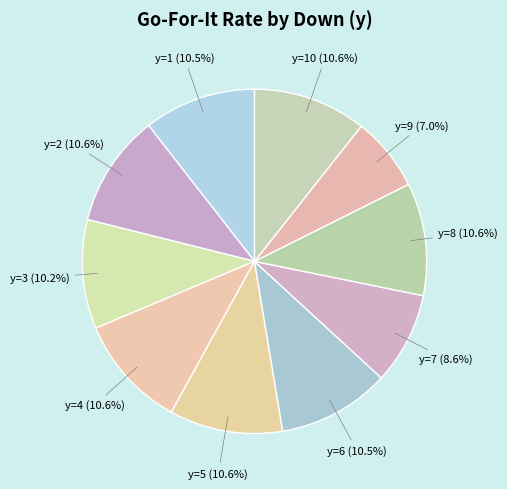

How many slices are in this pie chart?

10